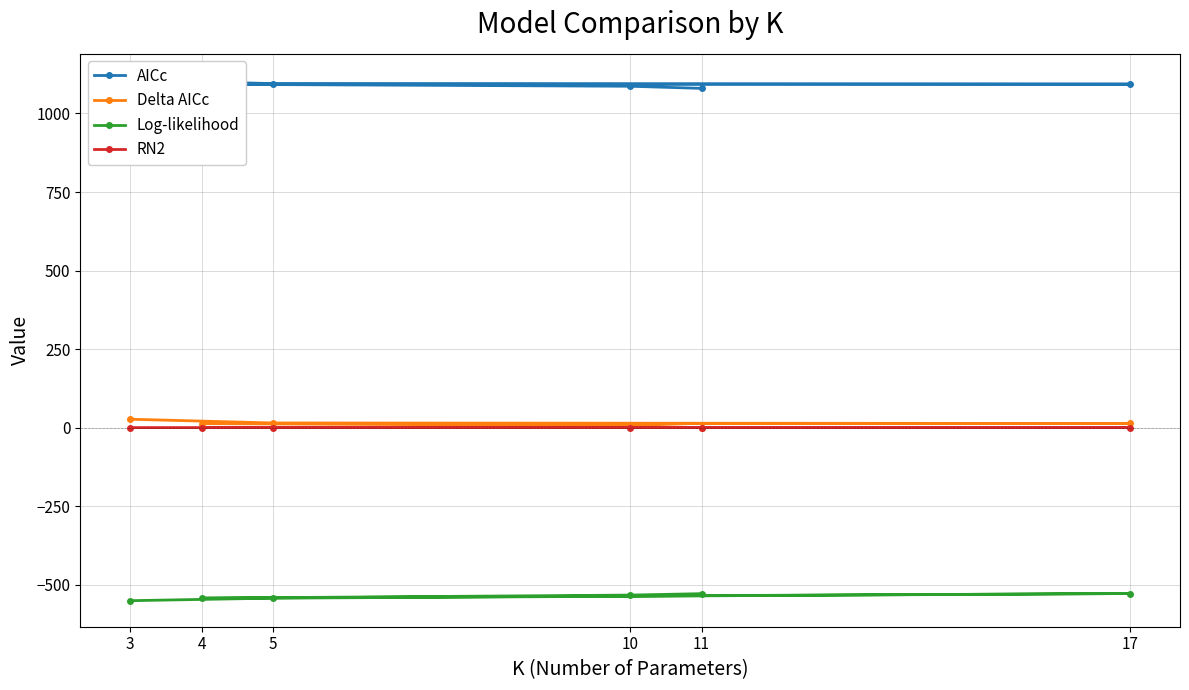

Rank the series by their maximum value, from lowest to highest.

Log-likelihood, RN2, Delta AICc, AICc